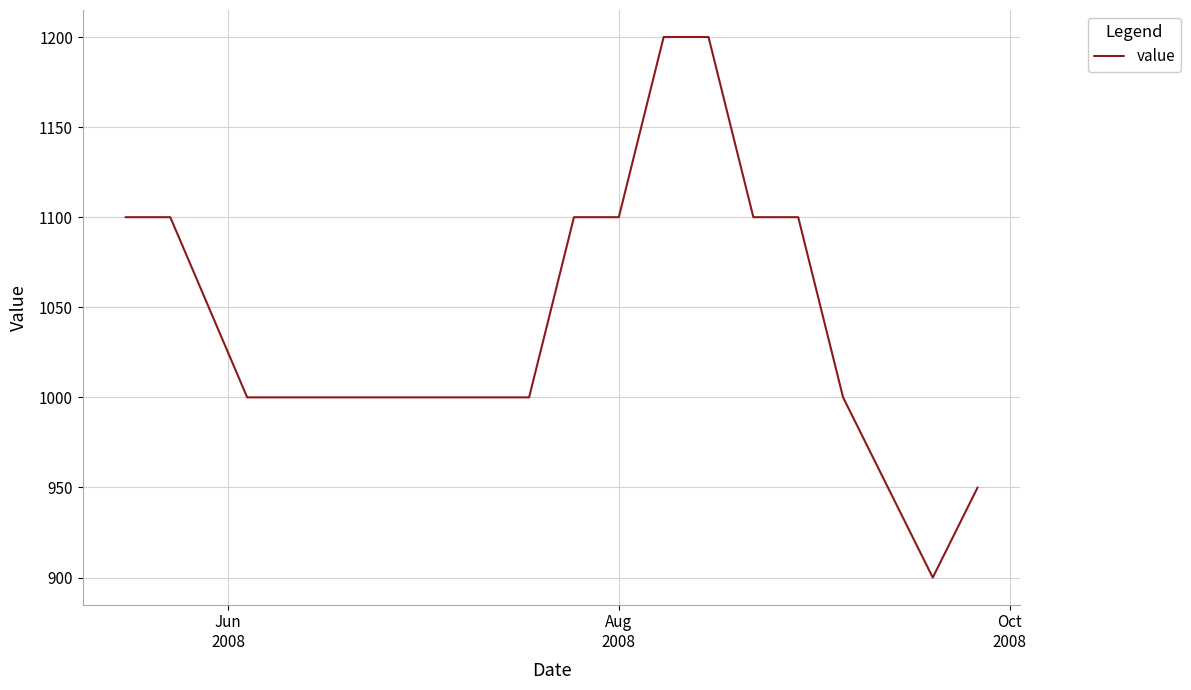

What is the smallest value displayed?

900